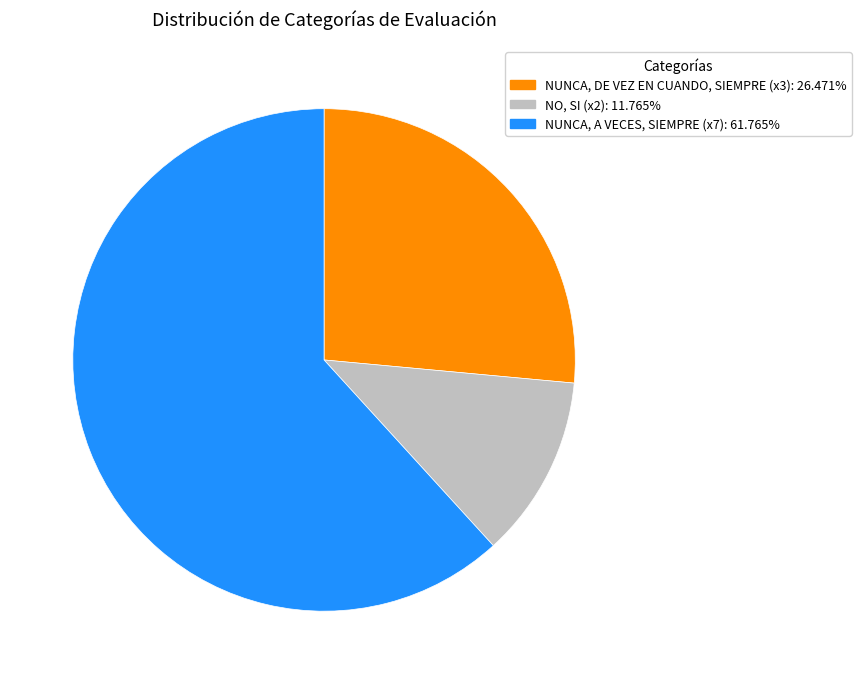

Combined, do NO, SI (x2): 11.765% and NUNCA, A VECES, SIEMPRE (x7): 61.765% account for over 50%?

Yes